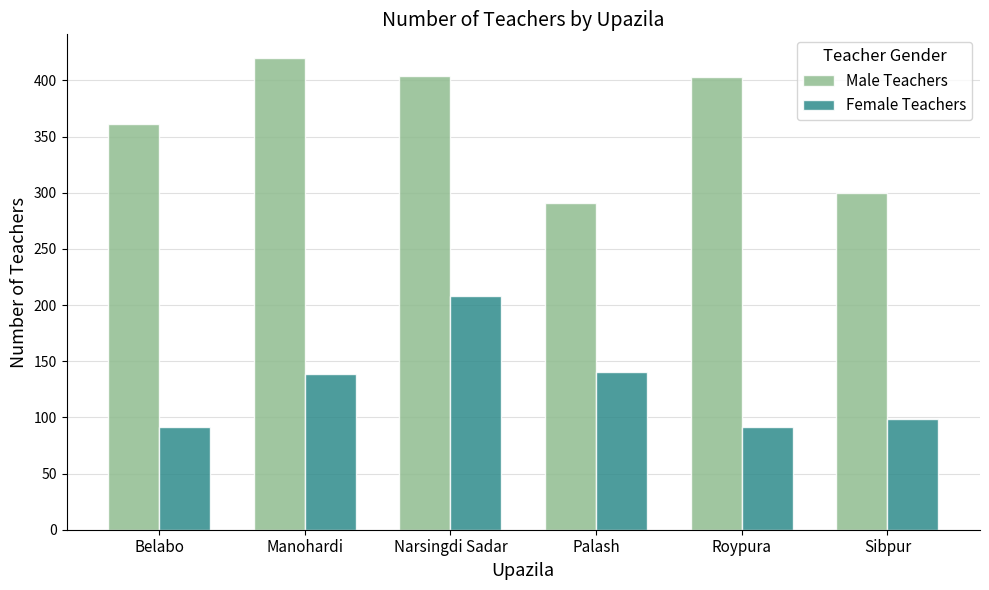

What is the difference between the highest and lowest values at Narsingdi Sadar?

196